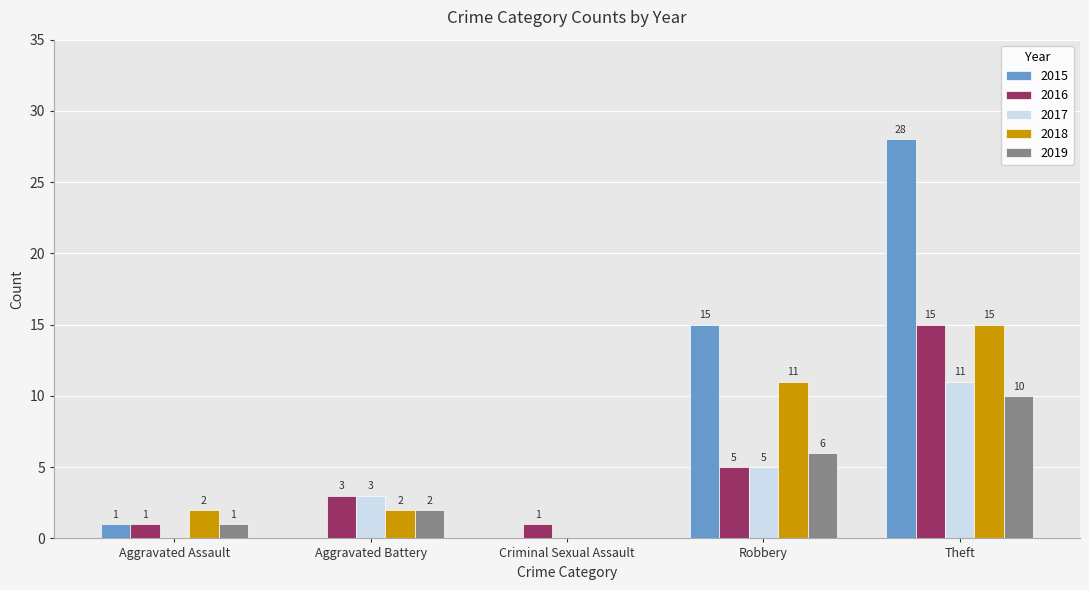

True or false: 2015 has a value of 0 at Aggravated Battery.

True